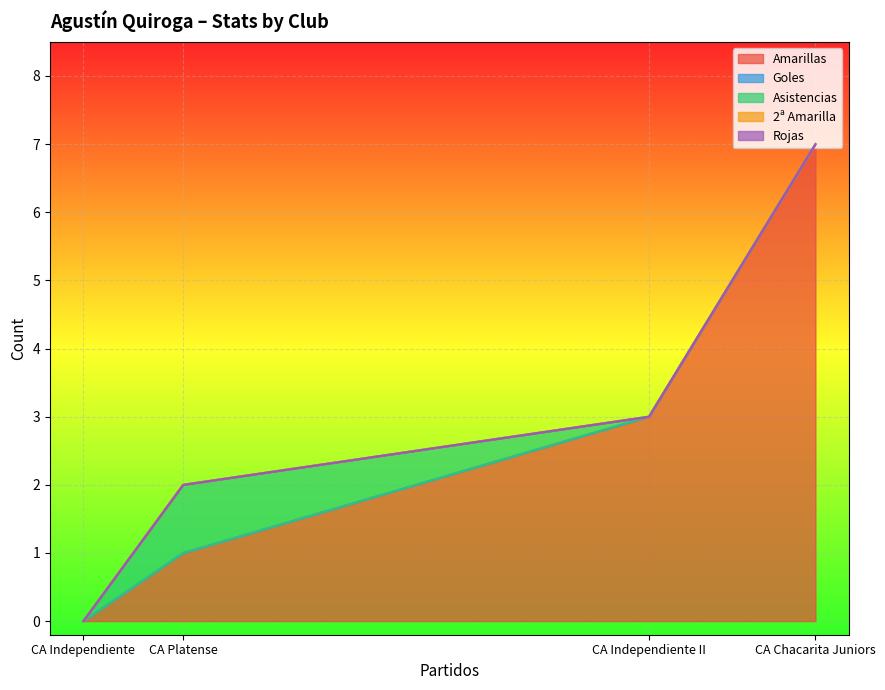

What value does the Amarillas series have at CA Independiente II?

3